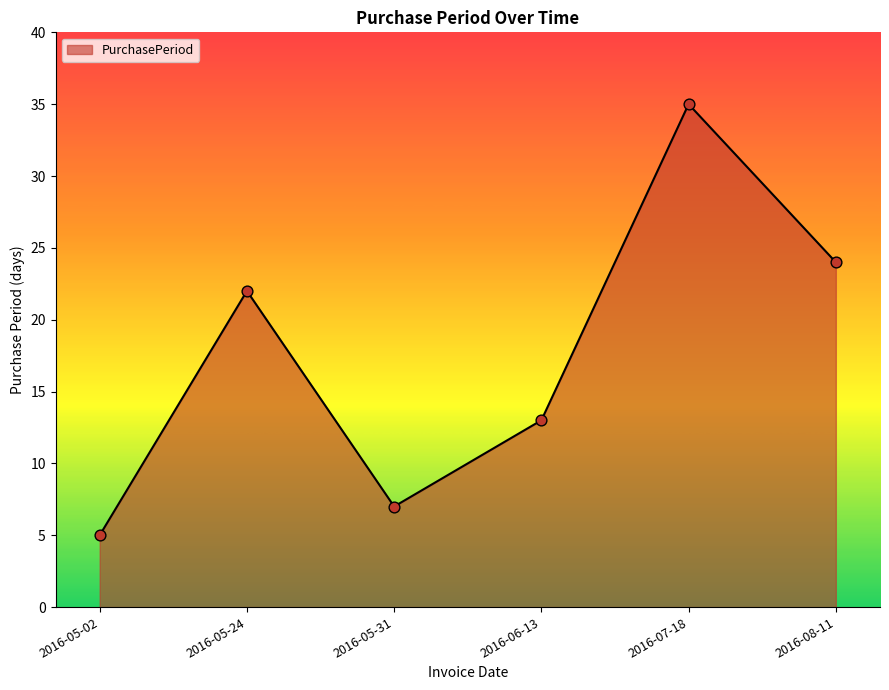

Which has a higher value, 2016-05-24 or 2016-05-31?

2016-05-24